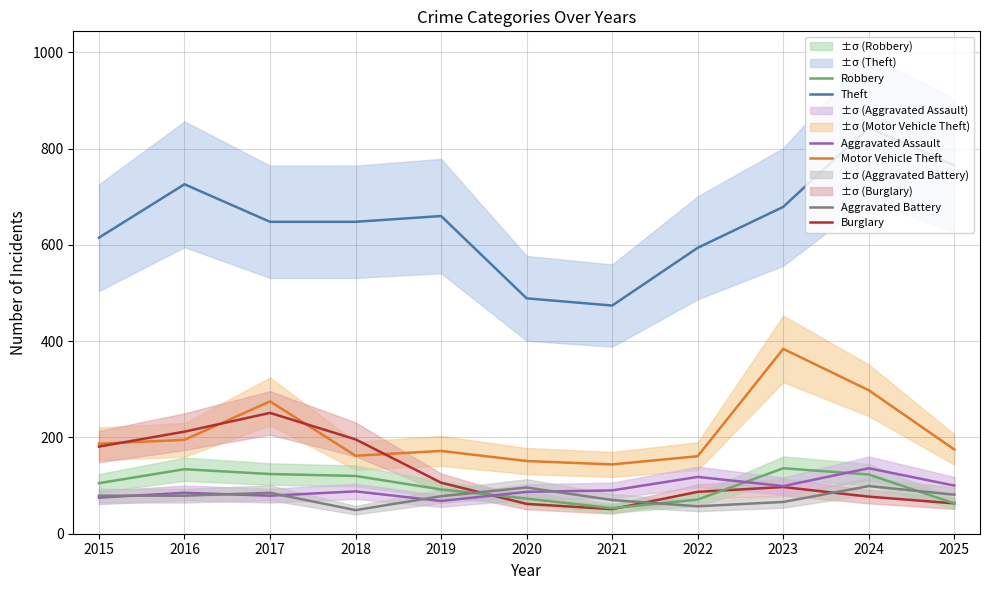

What are all the series names shown in the legend?

Theft, Motor Vehicle Theft, Burglary, Robbery, Aggravated Assault, Aggravated Battery